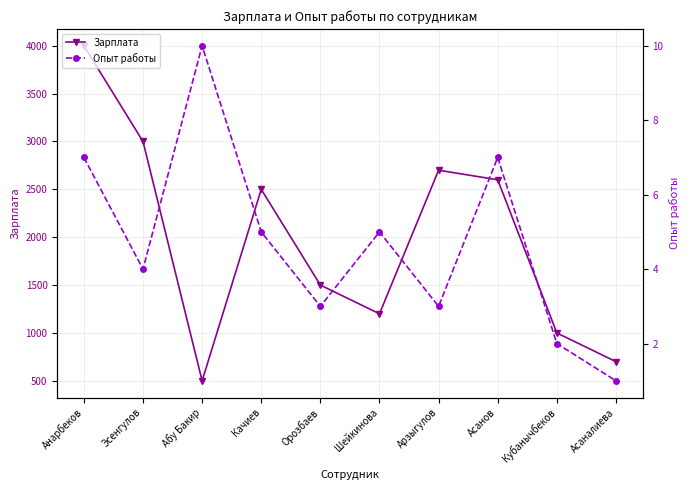

Which series has the largest total across all categories?

Зарплата